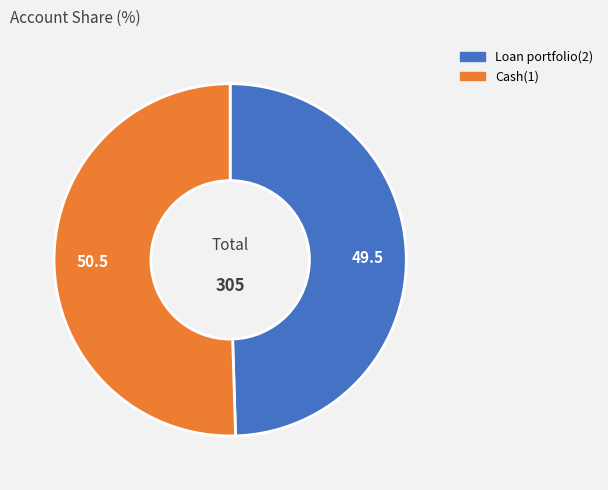

Rank the categories by value from highest to lowest.

Cash(1), Loan portfolio(2)